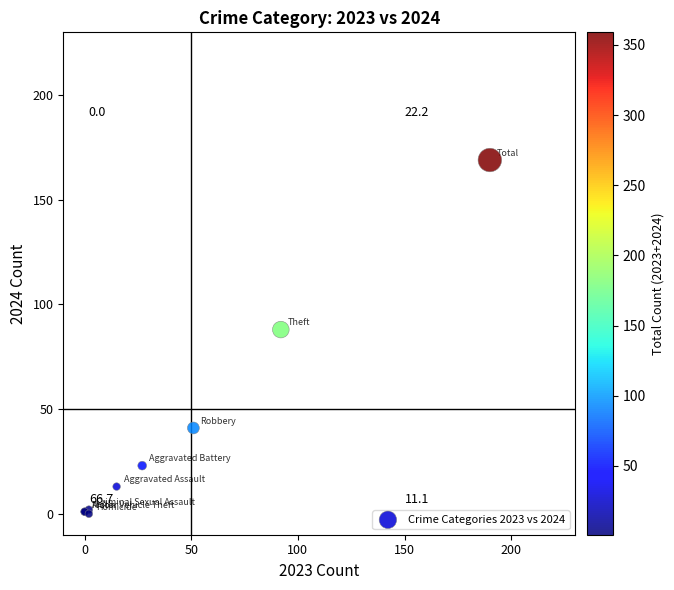

What Y value in the scatter plot is closest to 84?

88